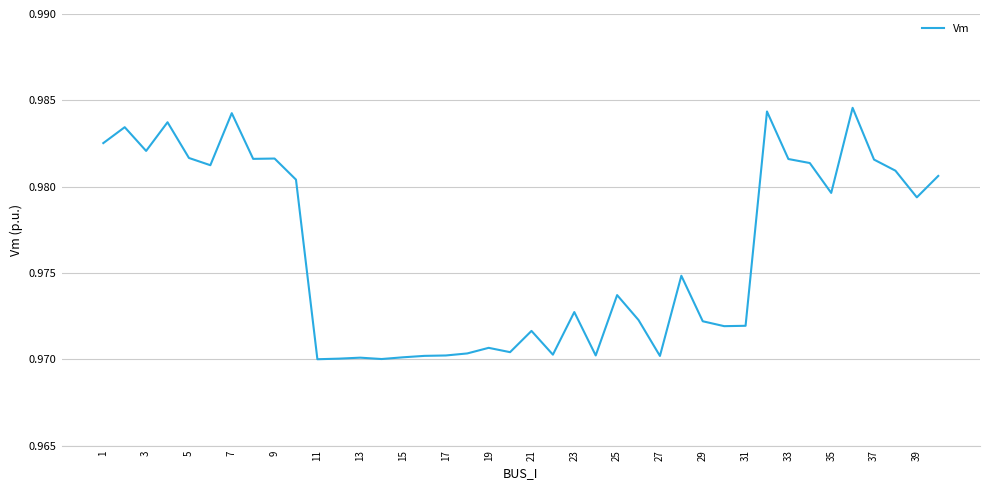

The value at 31 is 1.7. True or false?

False